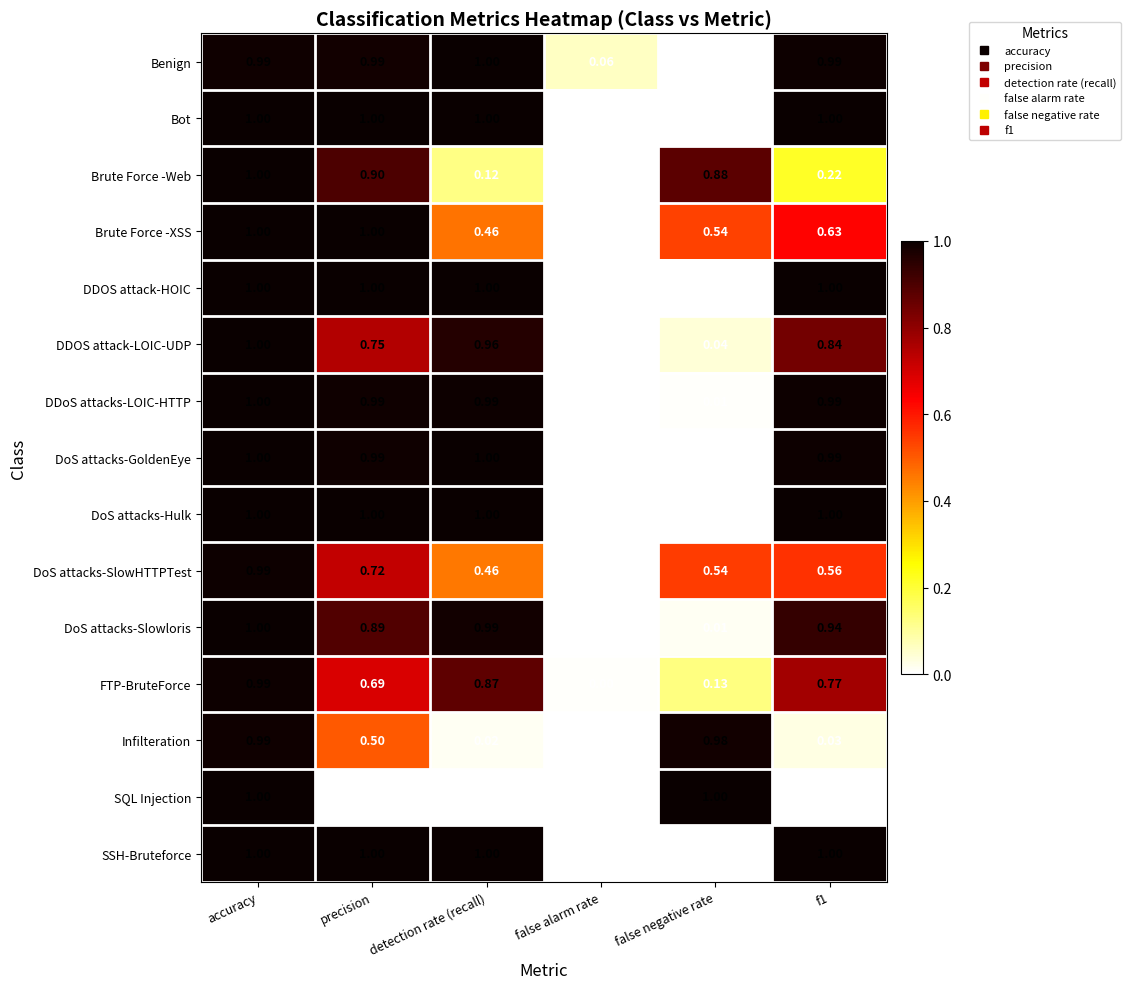

At which category is the sum across all series the highest?

accuracy